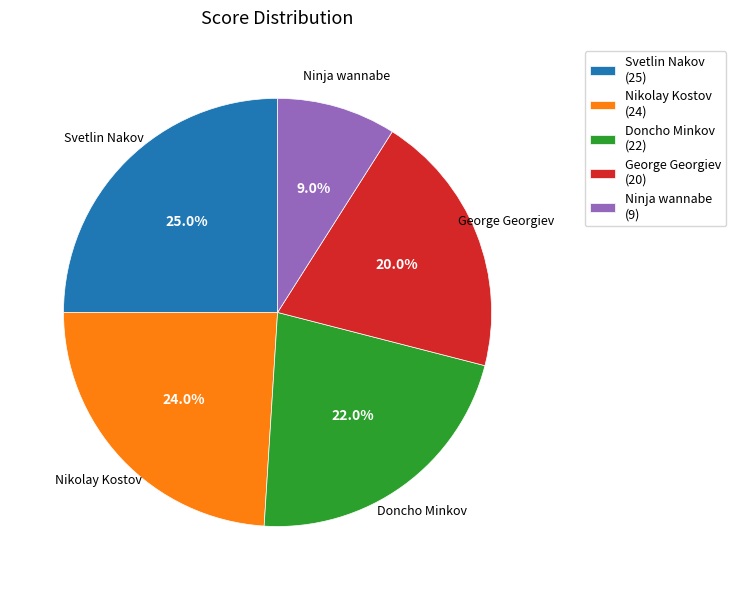

How many slices are in this pie chart?

5